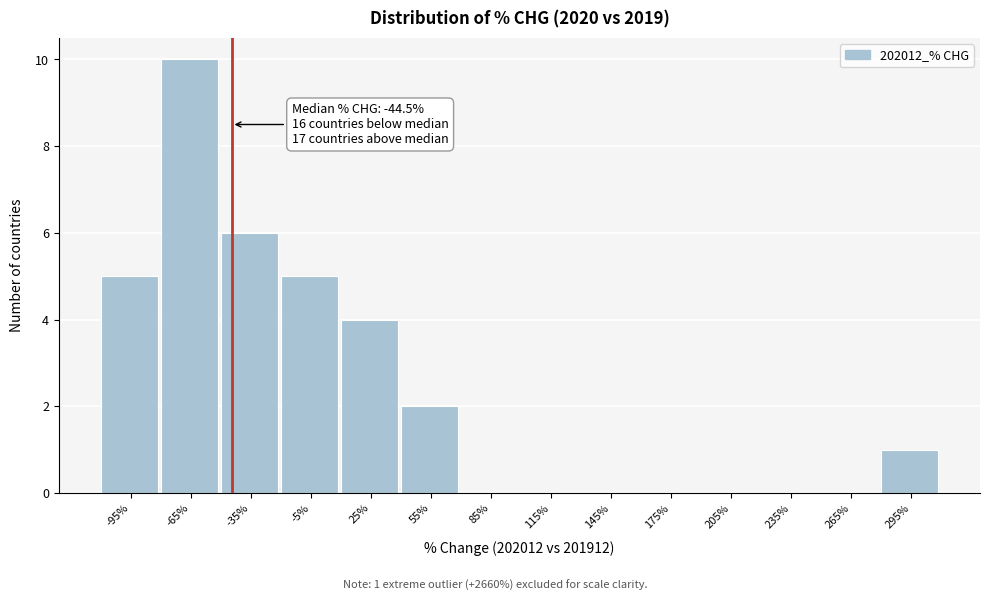

Over which range of the x-axis is the bar tallest?

-80 to -50